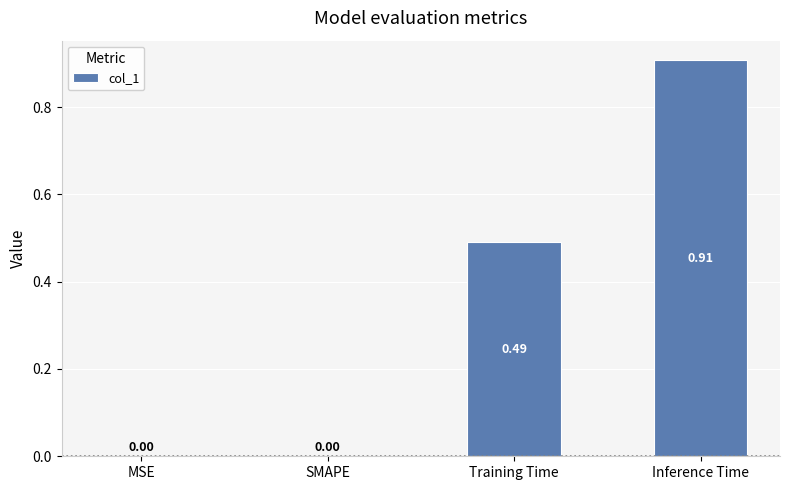

What is the average value?

0.3